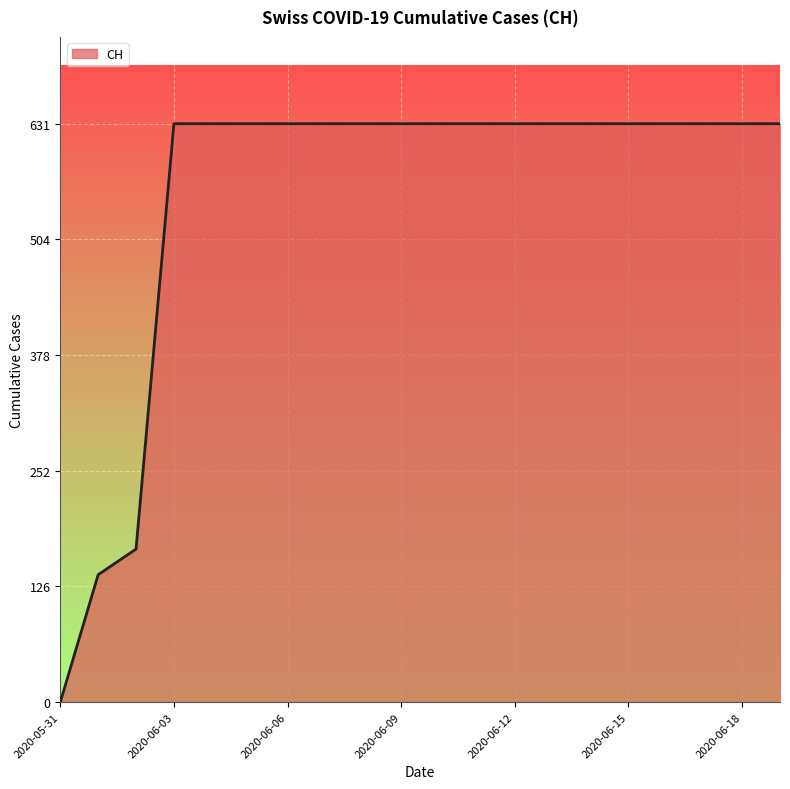

What is the maximum value shown in the chart?

631